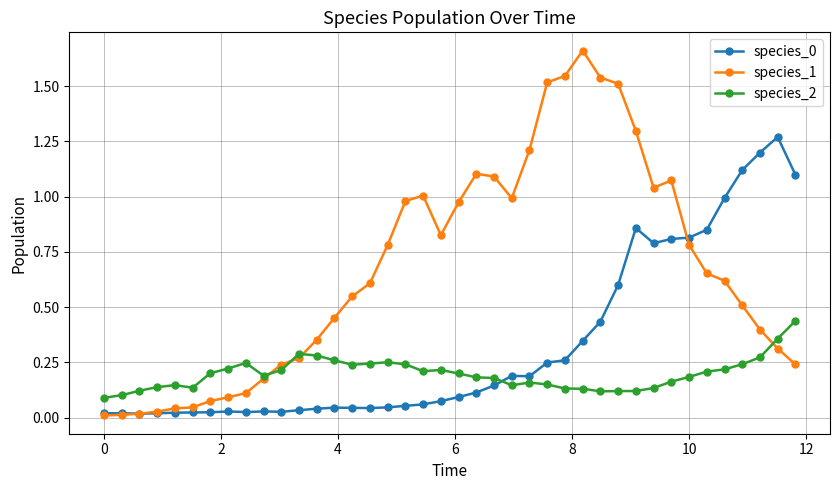

Which series has the largest total across all categories?

species_1